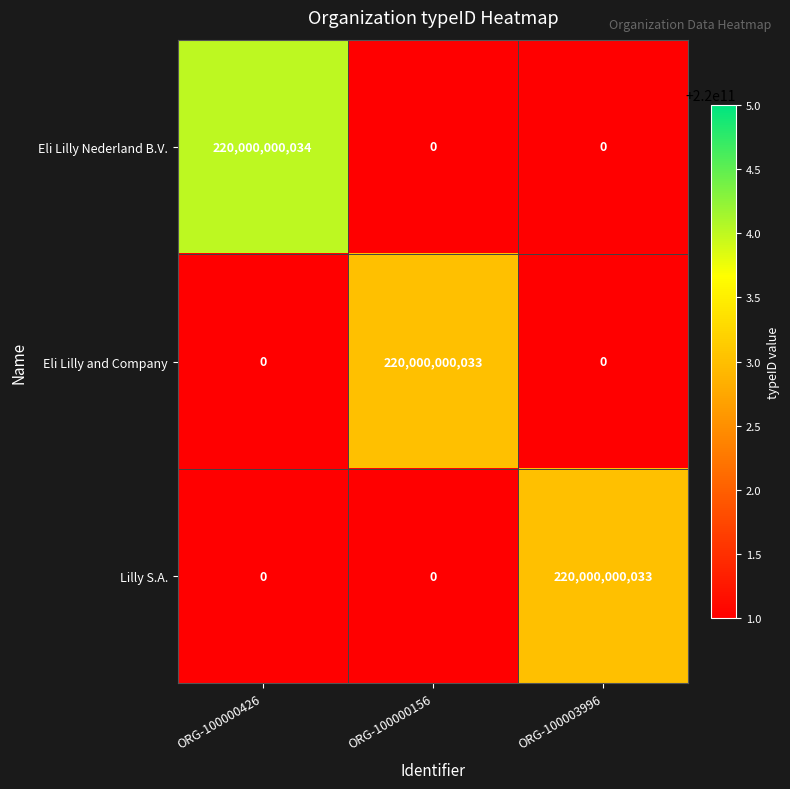

Count the Eli Lilly Nederland B.V. values in the range 0 to 220000000034.

3